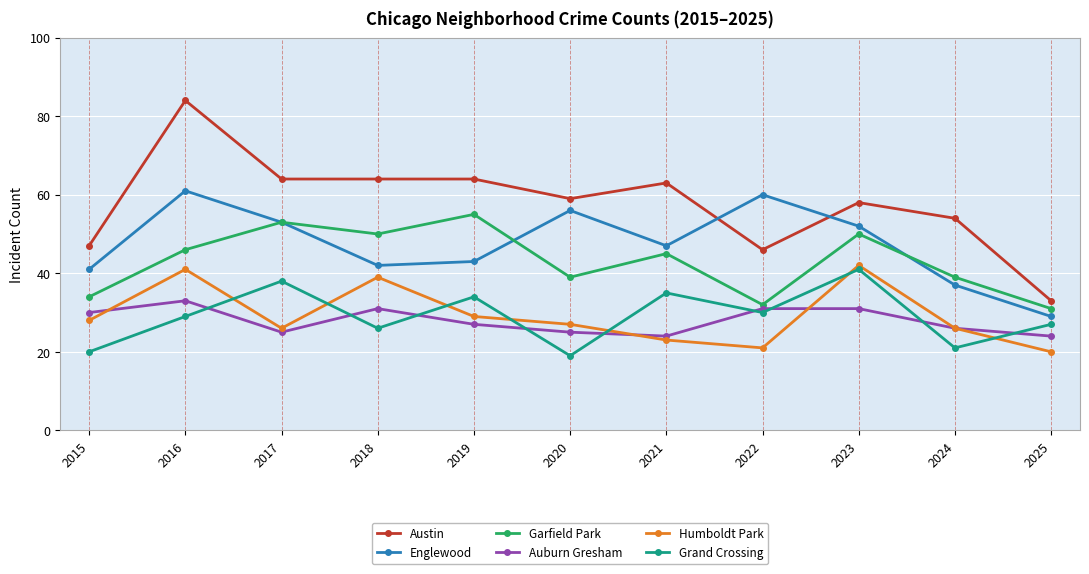

Rank the series by their maximum value, from lowest to highest.

Auburn Gresham, Grand Crossing, Humboldt Park, Garfield Park, Englewood, Austin